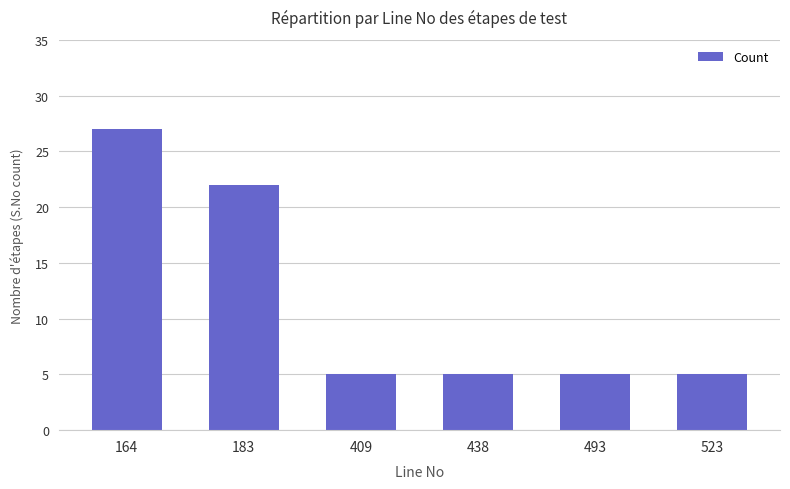

Which label corresponds to the largest value in the chart?

164